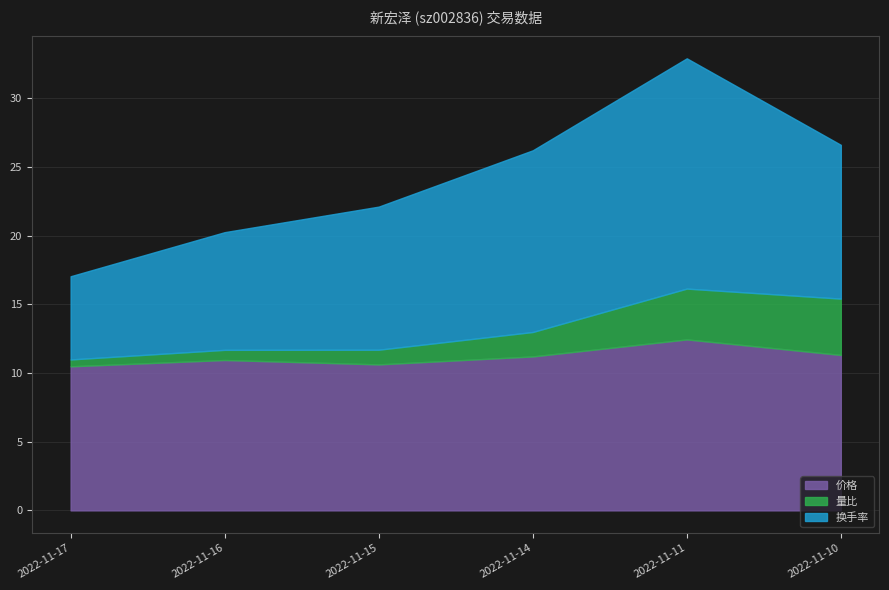

What are all the series names shown in the legend?

价格, 量比, 换手率